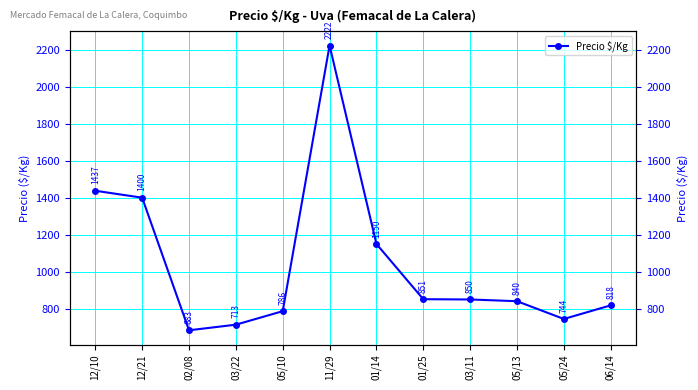

Approximately how many times larger is the value at 11/29 compared to 01/25?

2.6